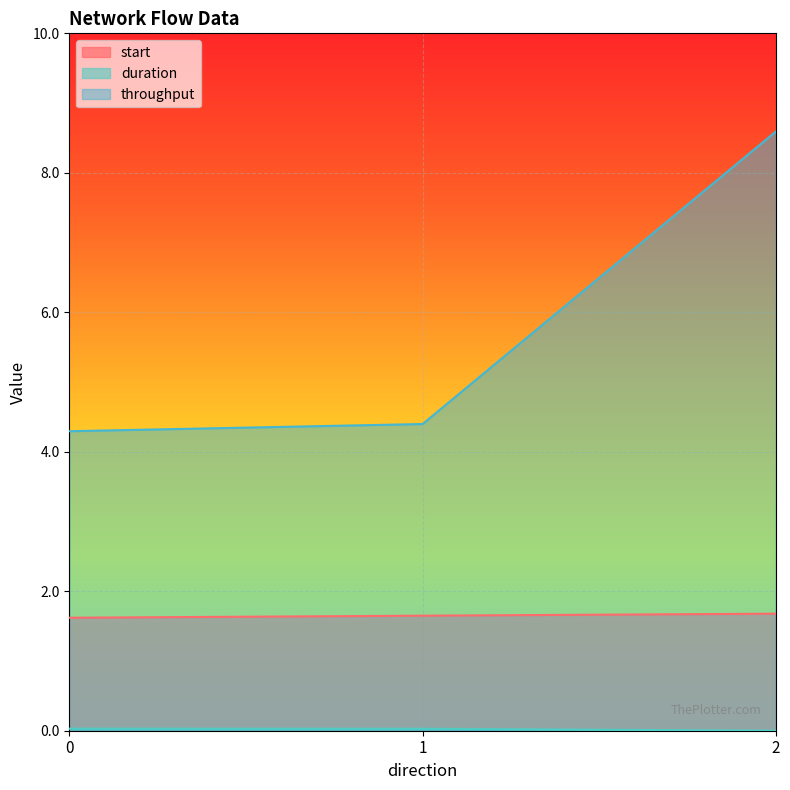

Between 0 and 2, which series saw the biggest shift?

throughput